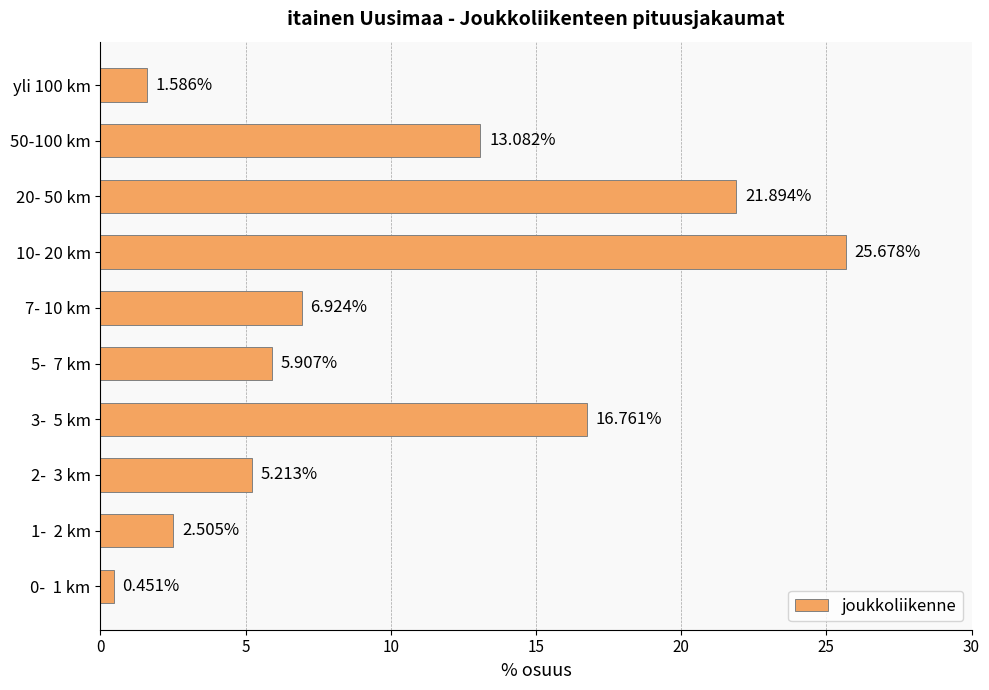

Which has a higher value, yli 100 km or 3-  5 km?

3-  5 km